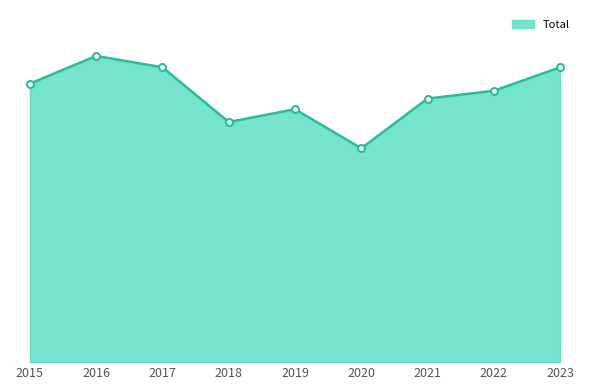

Does the chart have visible grid lines?

No